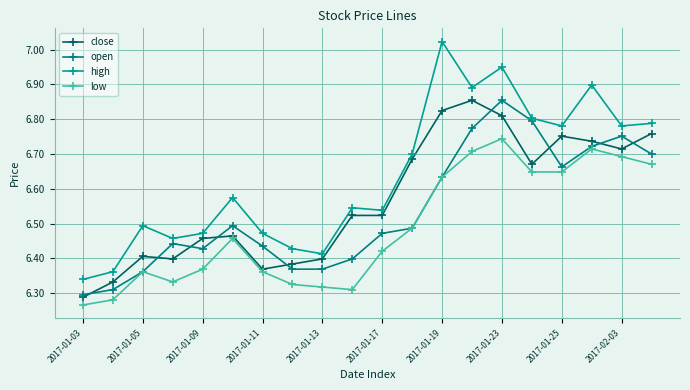

True or false: high and close intersect in this chart.

False